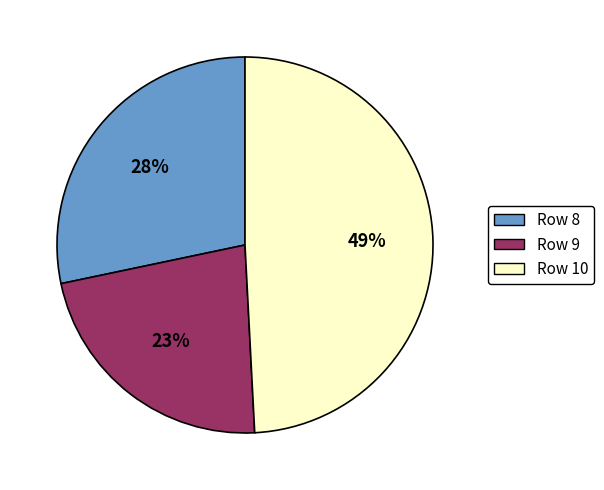

To the nearest percent, what is the average slice percentage?

33%